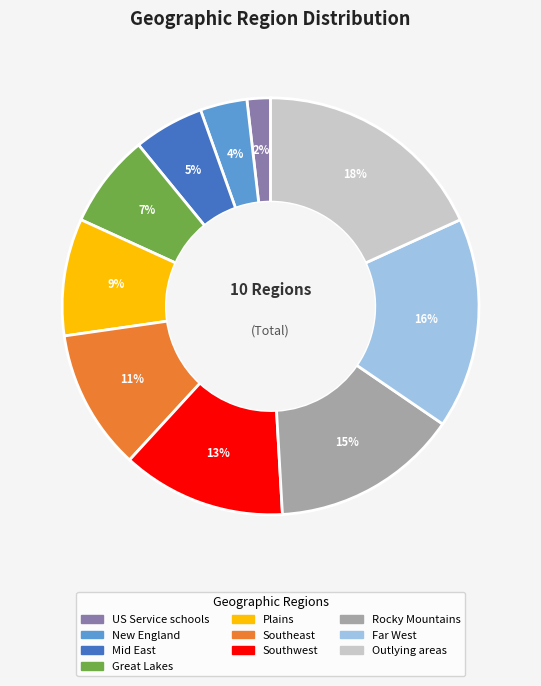

To the nearest percent, what is the difference between the largest and smallest slice percentages?

16%